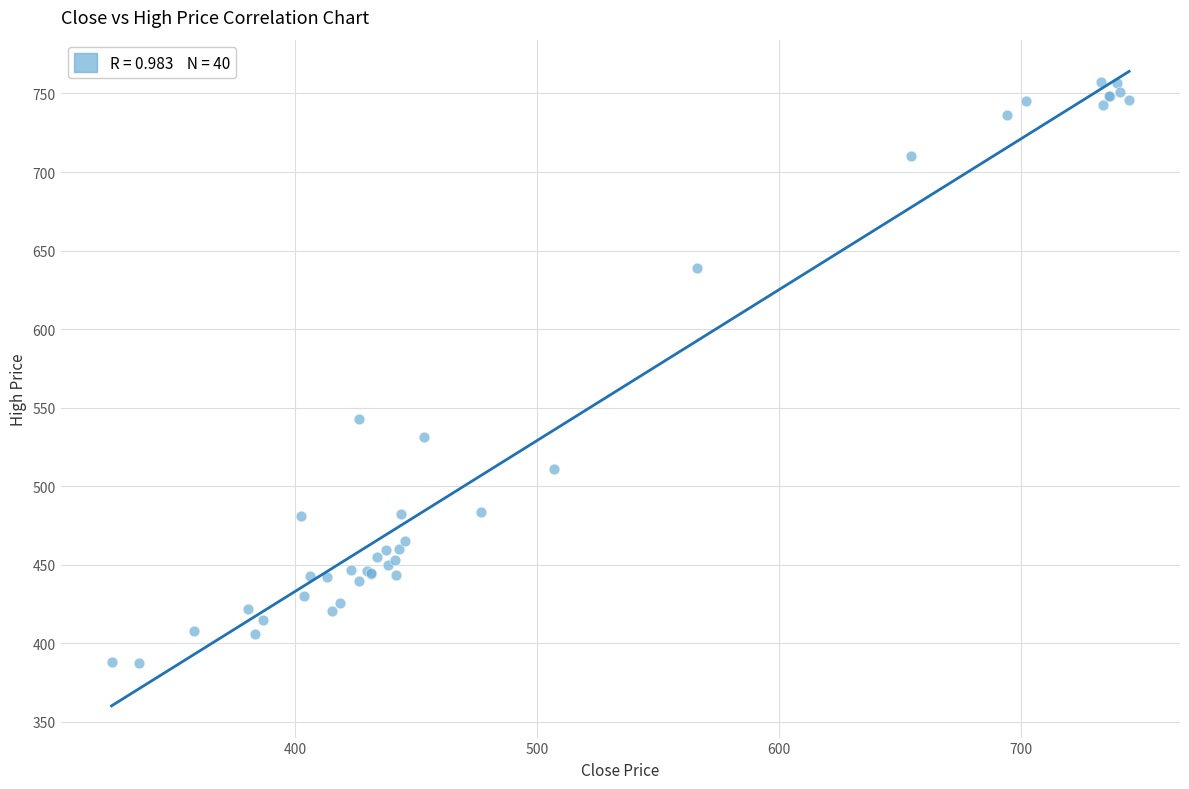

What Y value in the scatter plot is closest to 572?

542.6